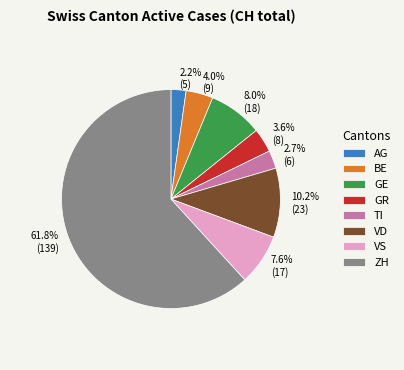

Does any single category account for the majority?

Yes